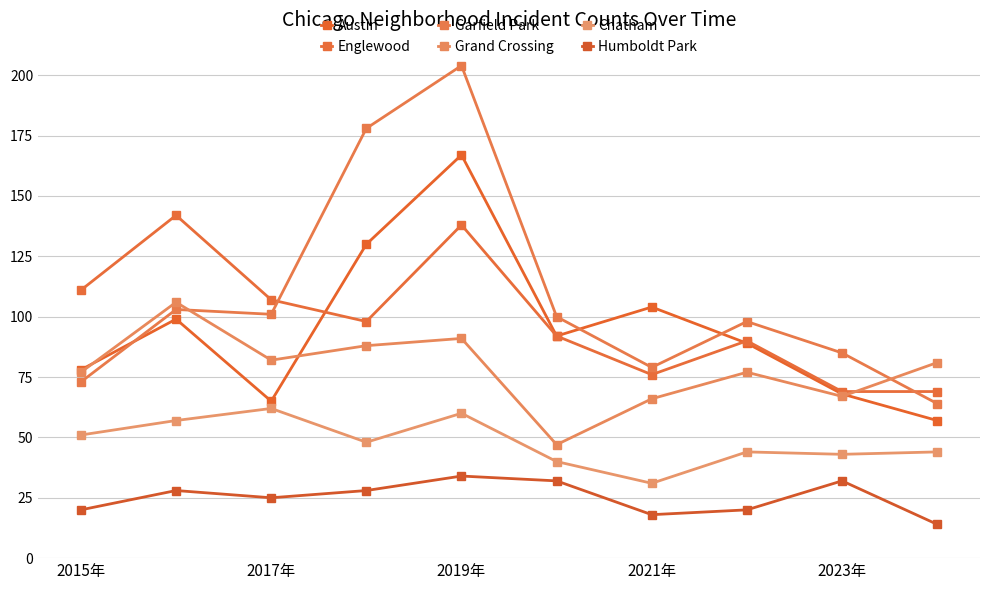

What is the average value of the Grand Crossing series?

78